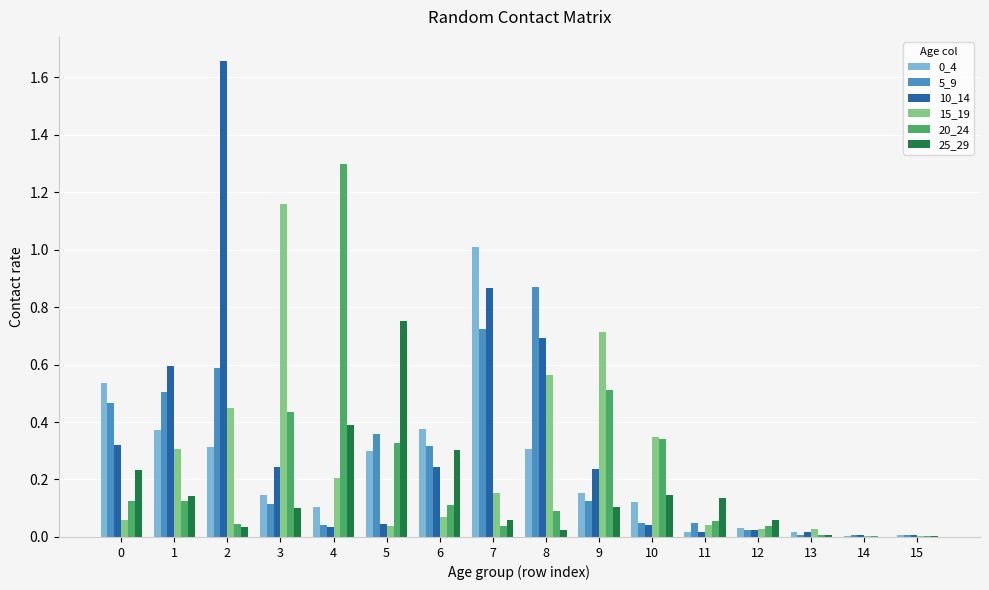

How many groups of bars are there?

16